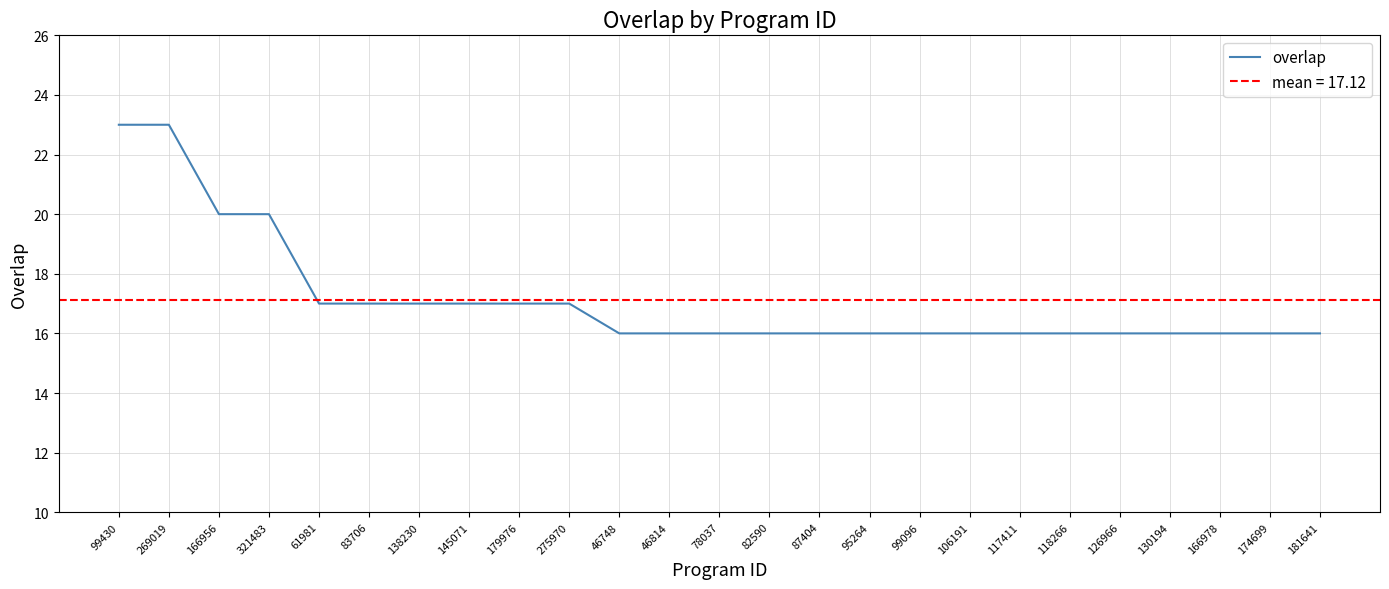

What is the sum of all values?

428